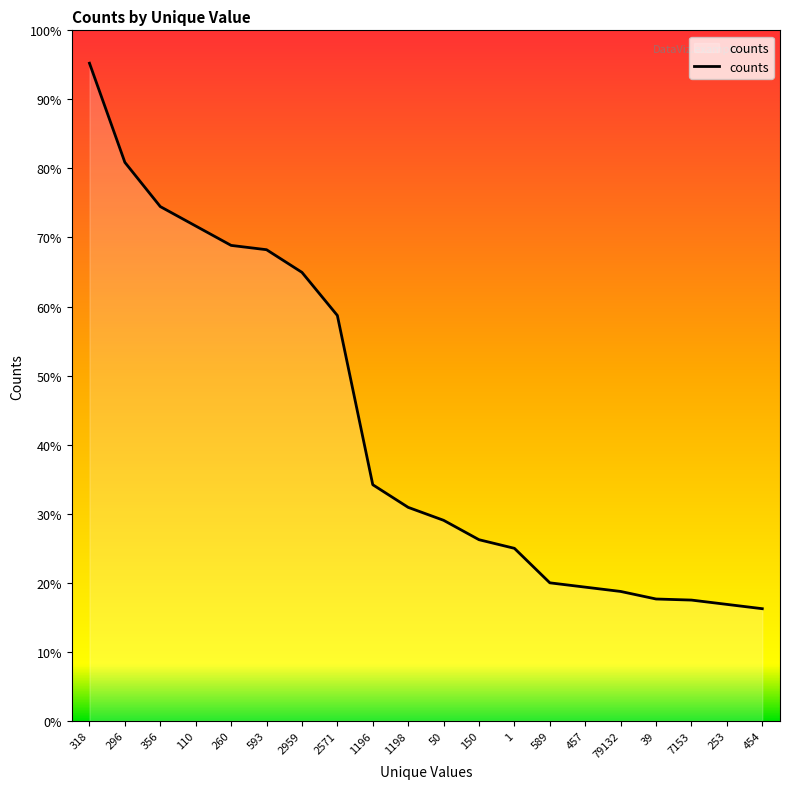

Which label corresponds to the largest value in the chart?

318